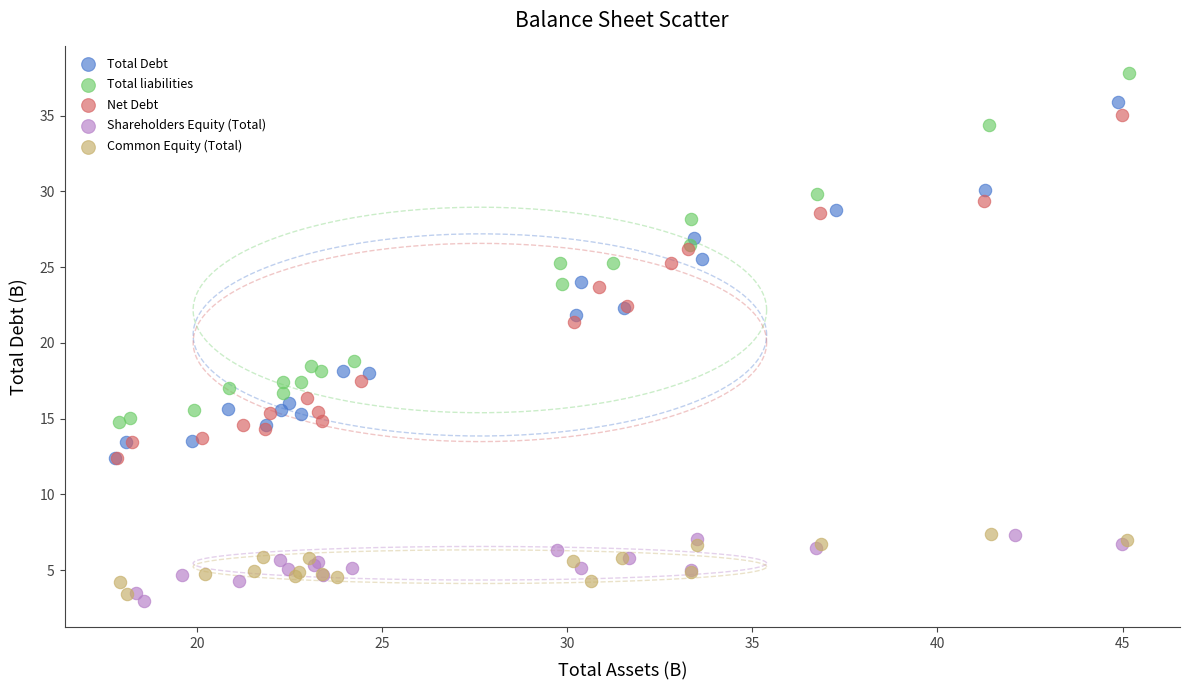

Which series reaches the minimum Y coordinate?

Shareholders Equity (Total)